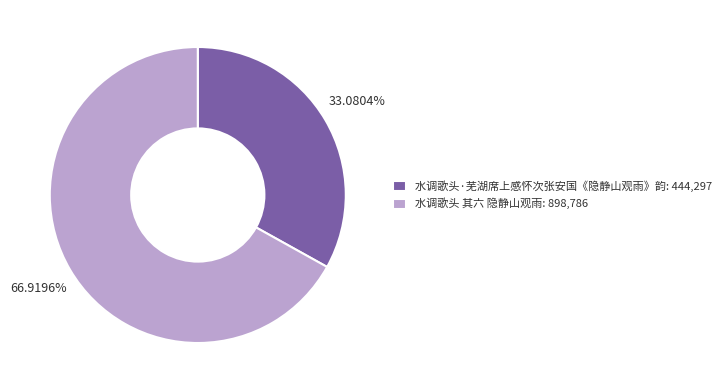

Rank the categories by value from highest to lowest.

水调歌头 其六 隐静山观雨, 水调歌头·芜湖席上感怀次张安国《隐静山观雨》韵